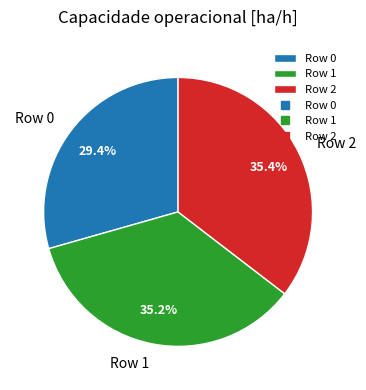

To the nearest percent, what portion does Row 1 represent?

35%